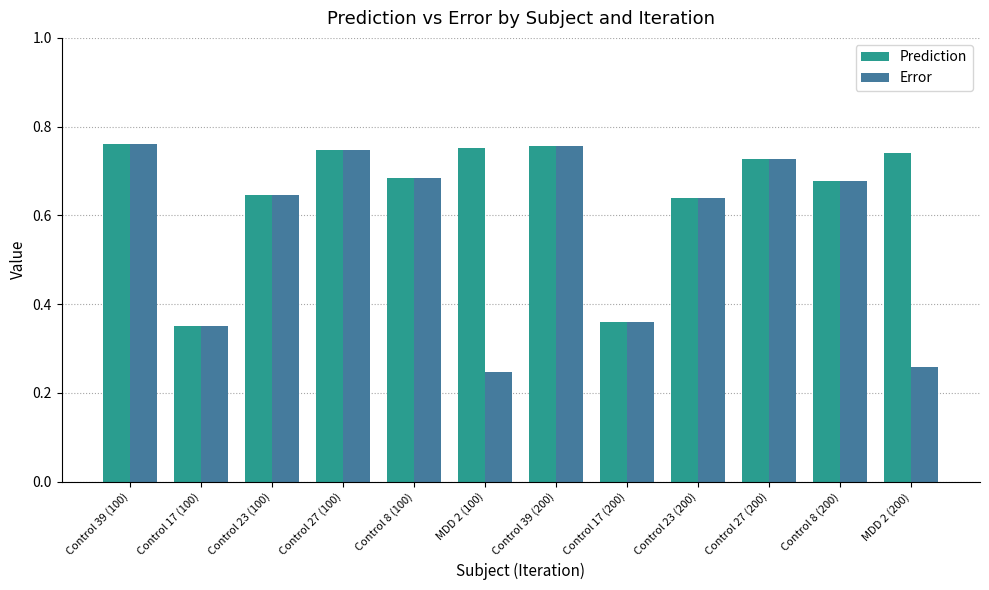

The value of Error at Control 39 (100) is 0.4. True or false?

False